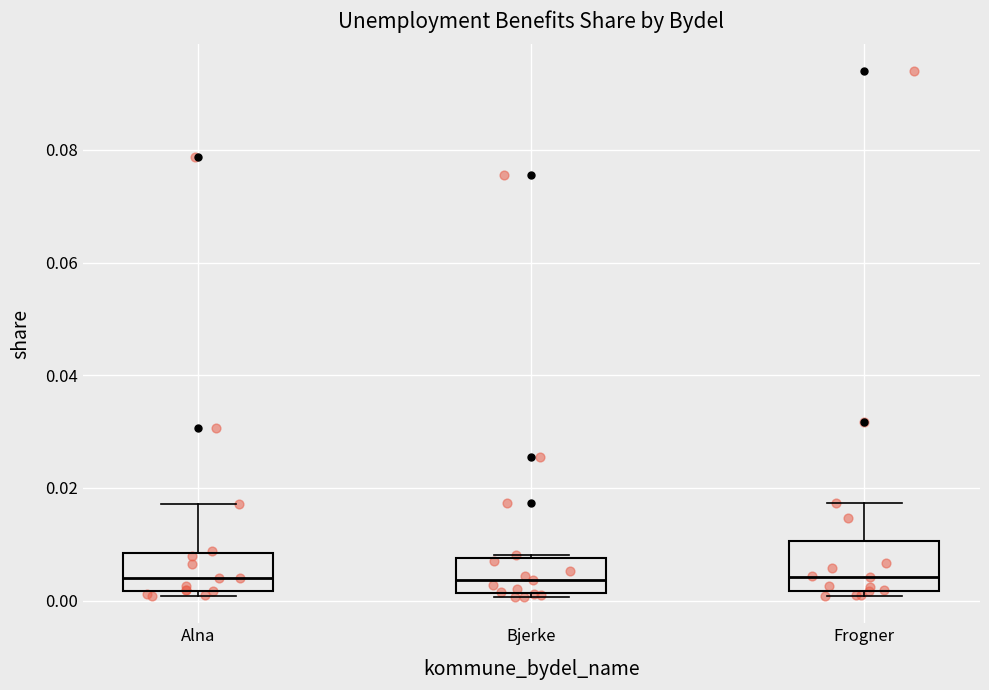

Where does the upper whisker of the box for Frogner end on the y-axis? The values are not printed on the chart, so give them approximately, as read against the axis.

0.018